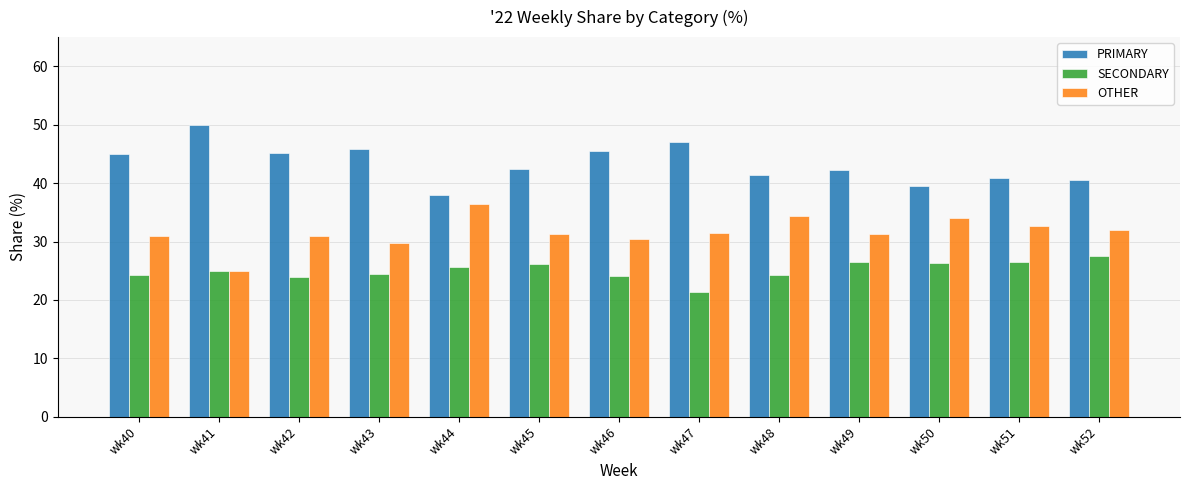

List the series in order of their overall mean, highest first.

PRIMARY, OTHER, SECONDARY